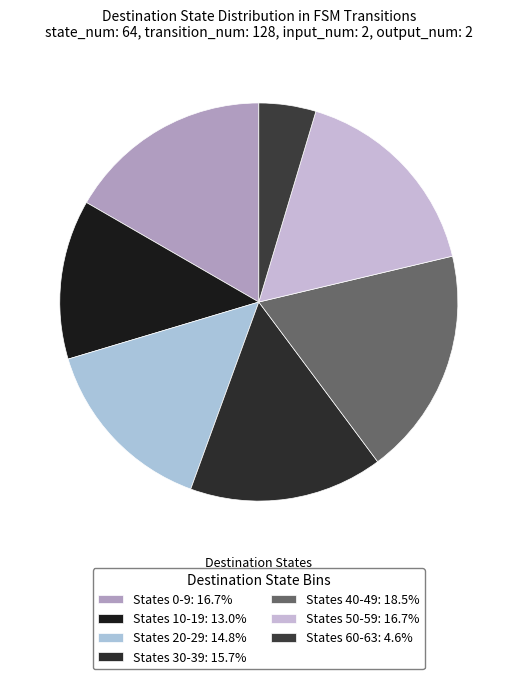

Count the number of slices in the pie.

7